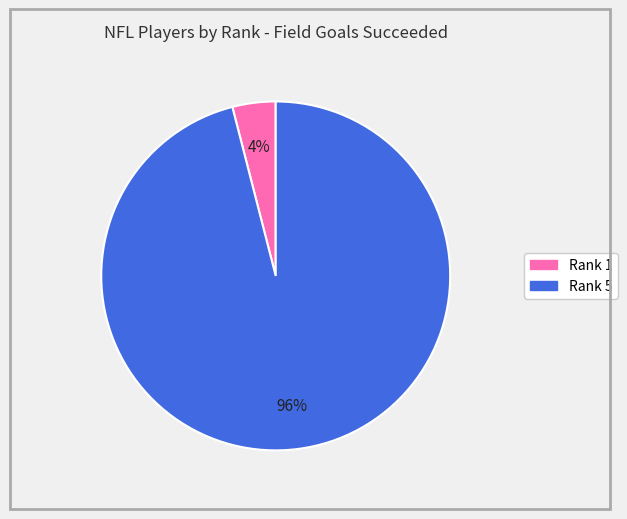

Do Rank 5 and Rank 1 together represent more than half of the pie?

Yes